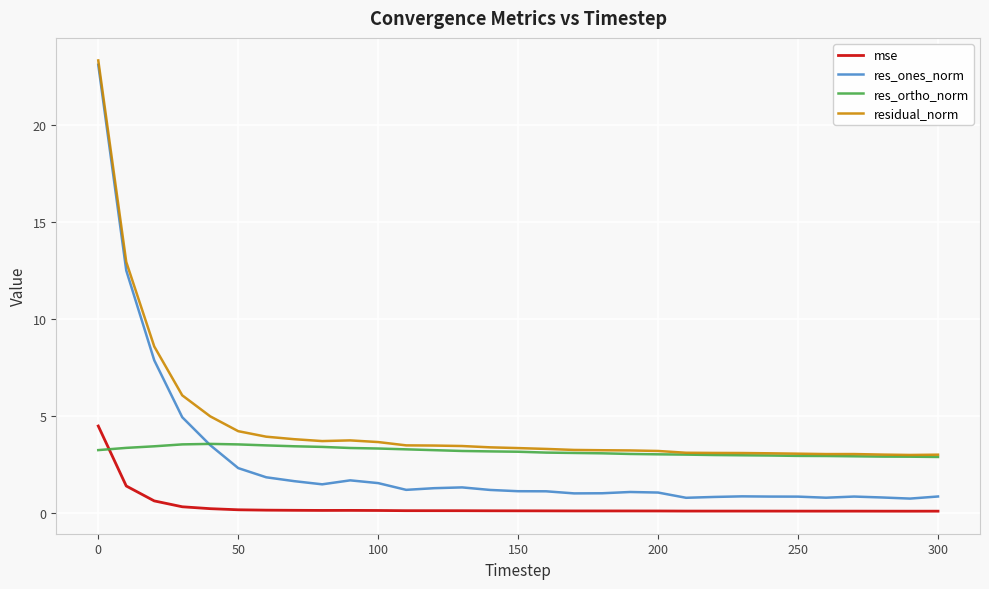

What is the lowest value of the res_ones_norm series?

0.7